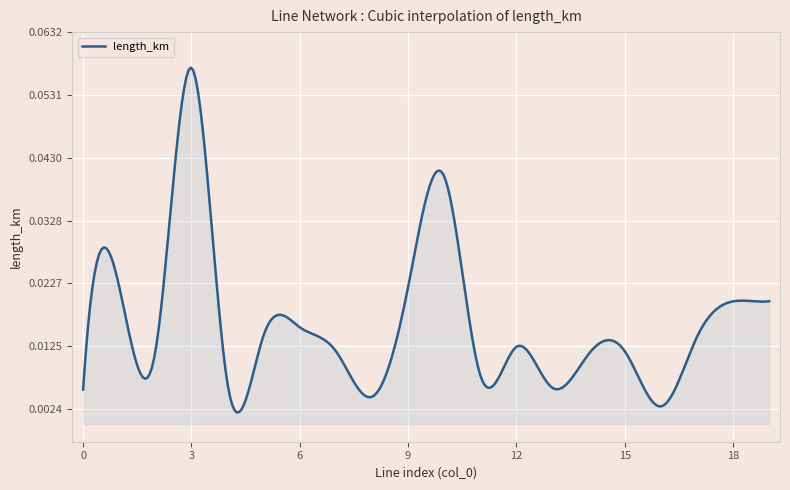

How many lines are shown in the chart?

1